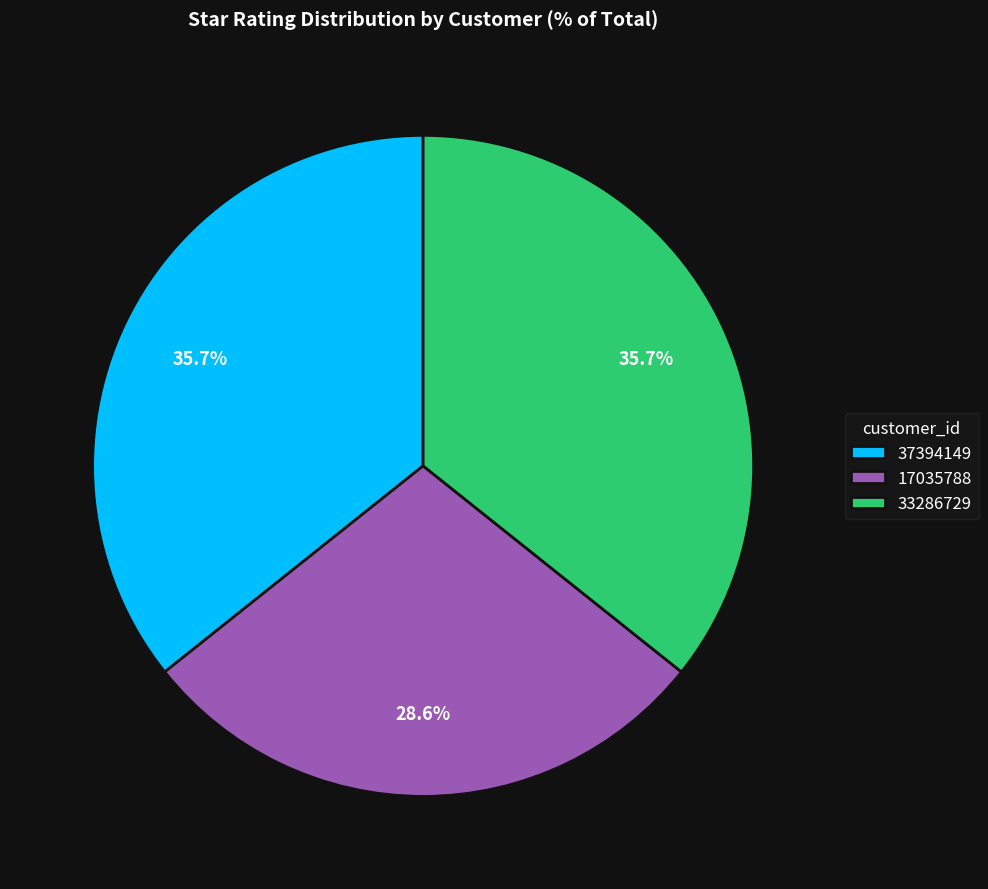

Does any single category account for the majority?

No